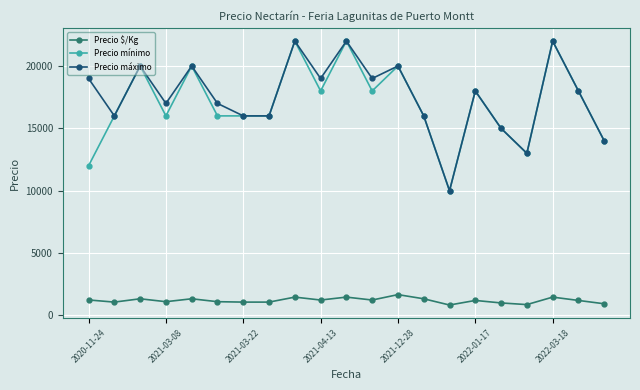

What is the highest value of the Precio $/Kg series?

1667